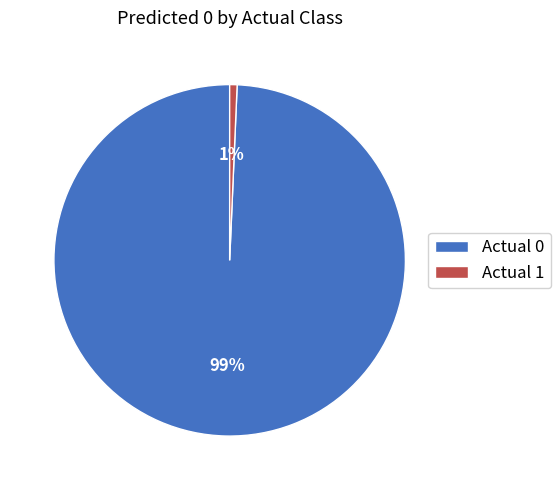

Which slice is the smallest?

Actual 1